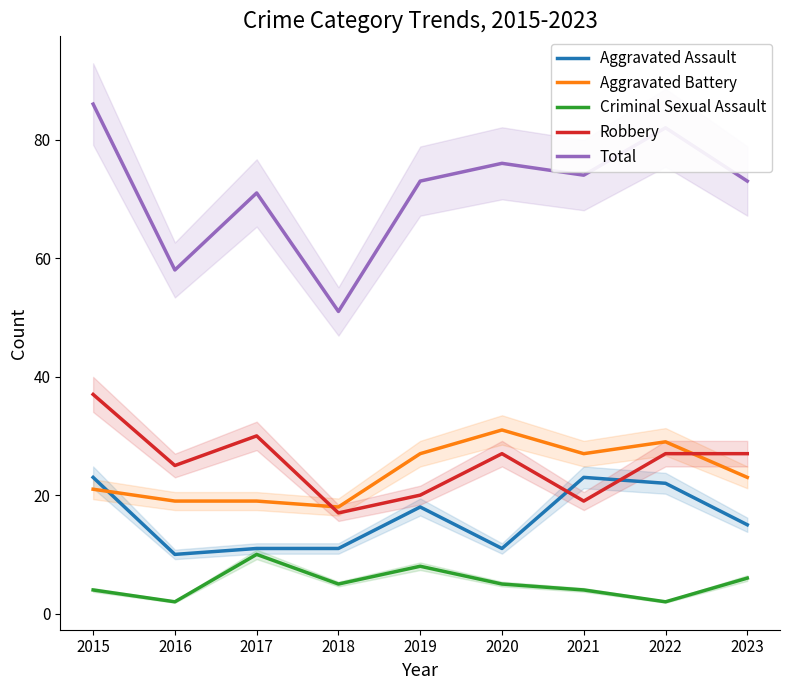

True or false: Robbery and Total cross at least once.

False